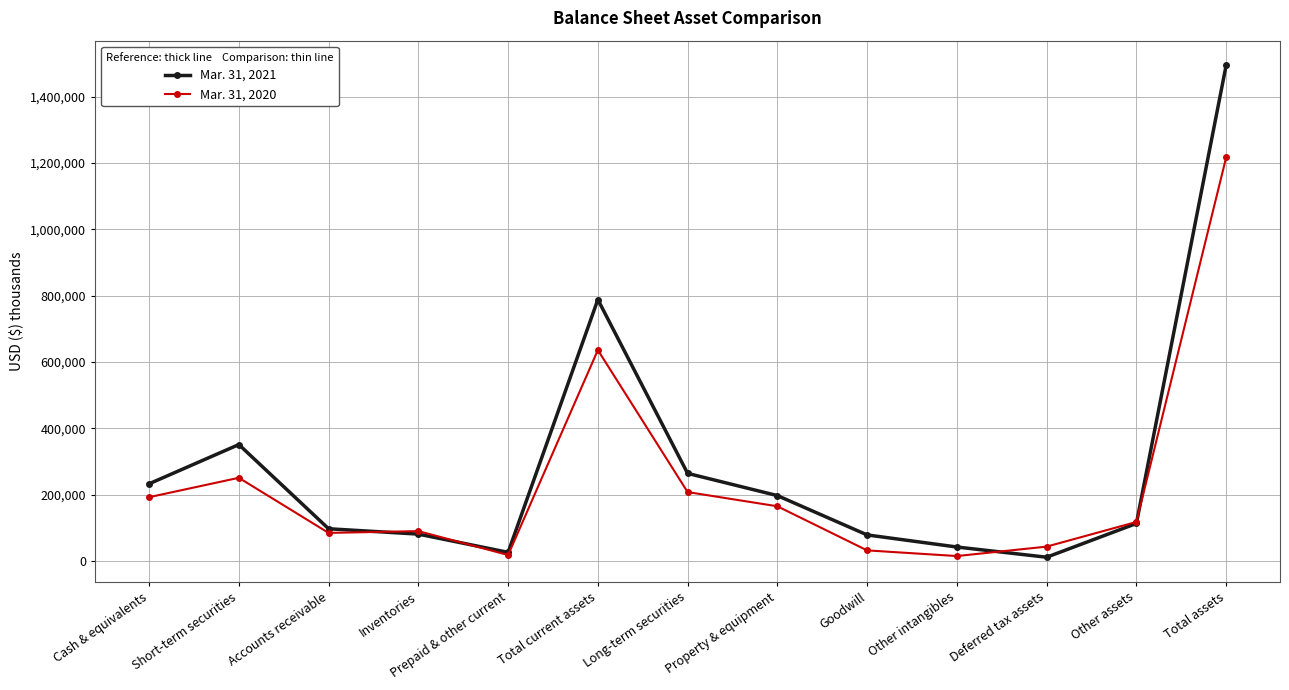

What is the greatest value displayed?

1494359